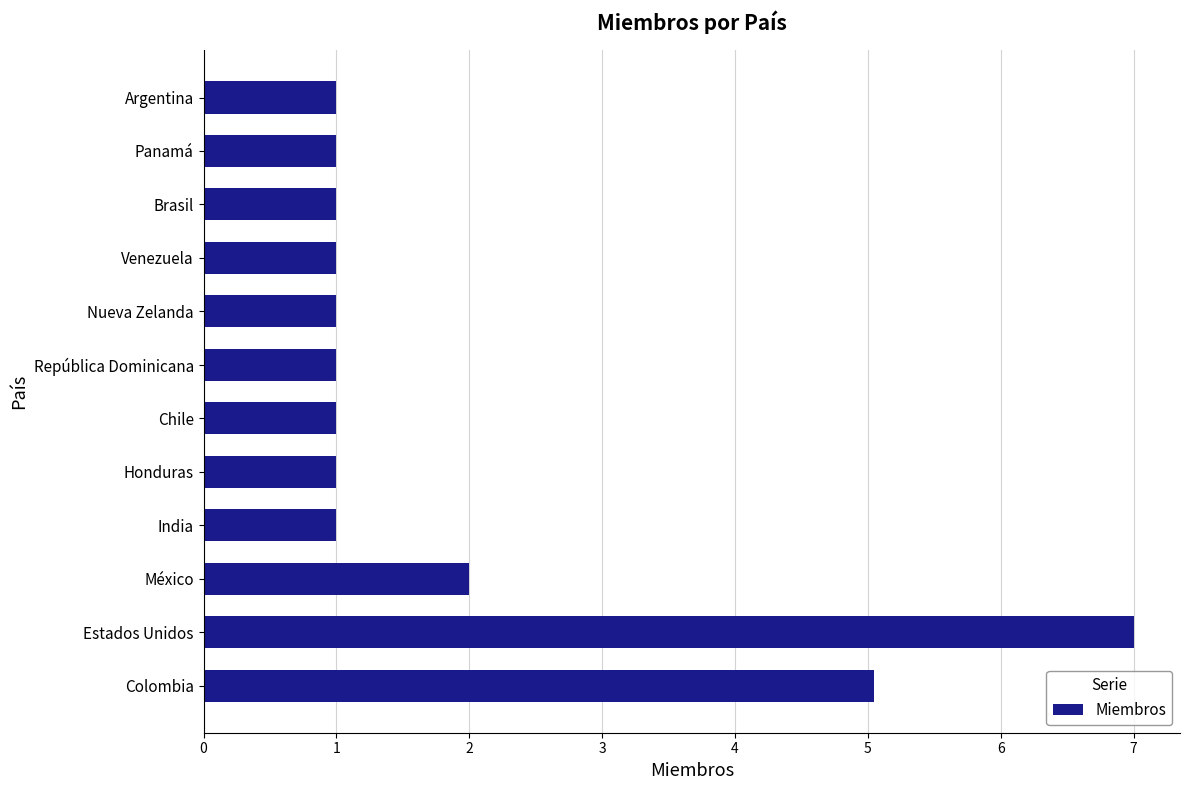

Reading top to bottom, list all the values displayed in this chart.

Argentina=1.0	Panamá=1.0	Brasil=1.0	Venezuela=1.0	Nueva Zelanda=1.0	República Dominicana=1.0	Chile=1.0	Honduras=1.0	India=1.0	México=2.0	Estados Unidos=7.0	Colombia=5.0